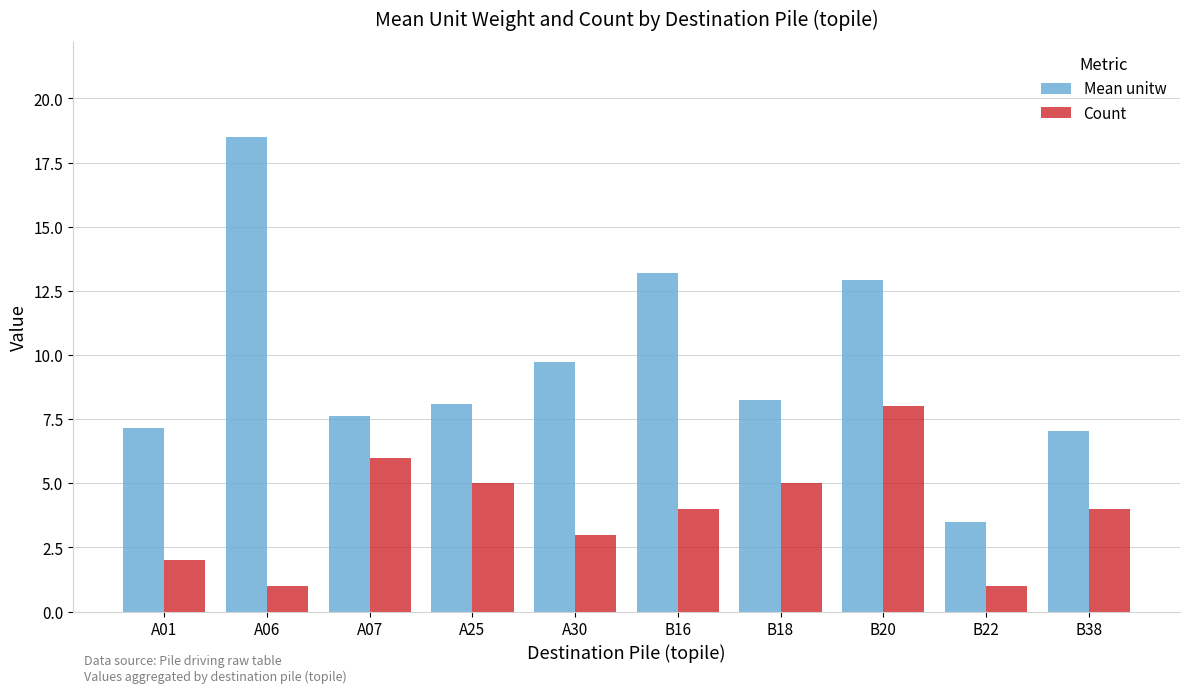

How many bars are there in each group?

2